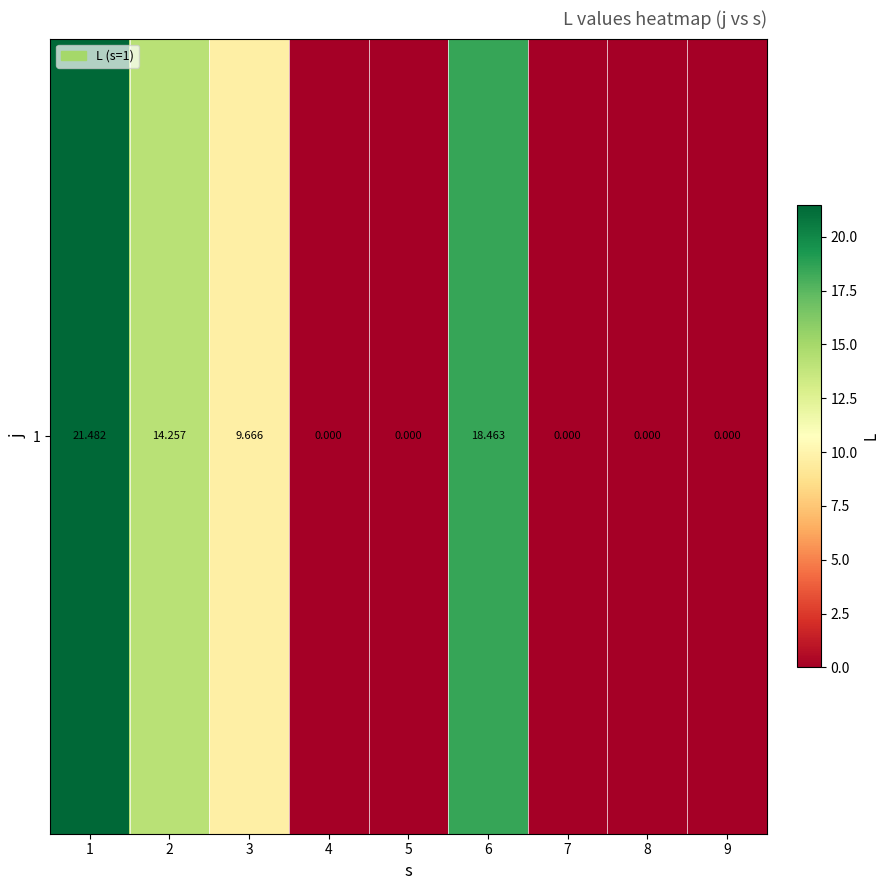

The value at 6 is 18.5. True or false?

True